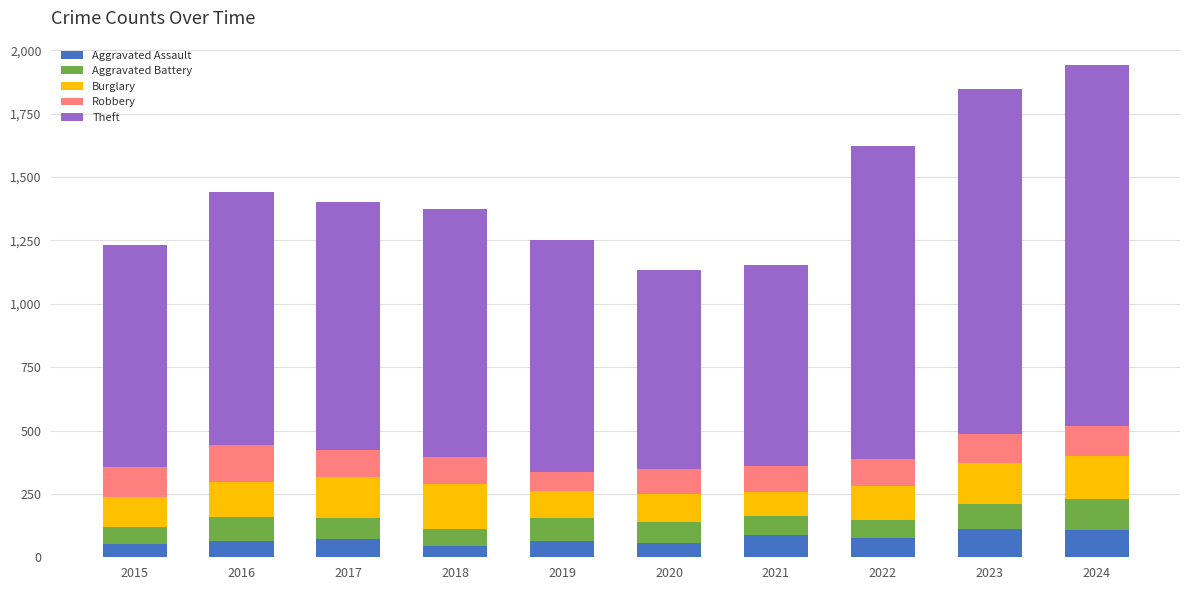

What is the highest value of the Aggravated Assault series?

110